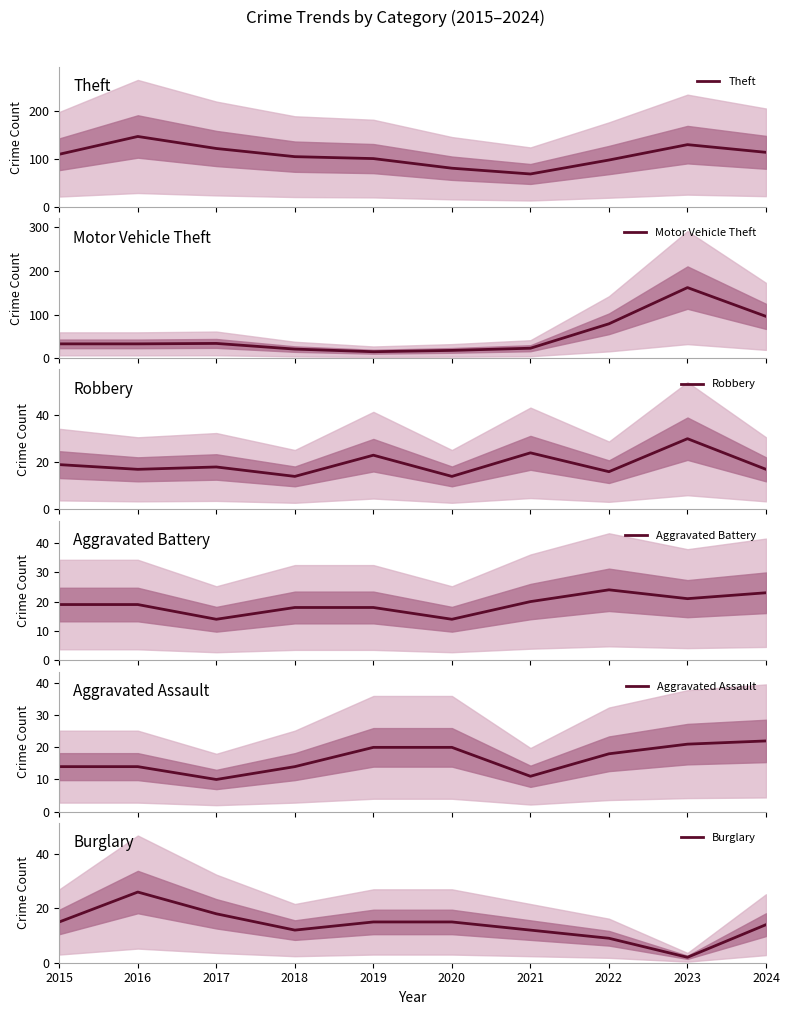

The Theft series shows 122 at 2017. True or false?

True